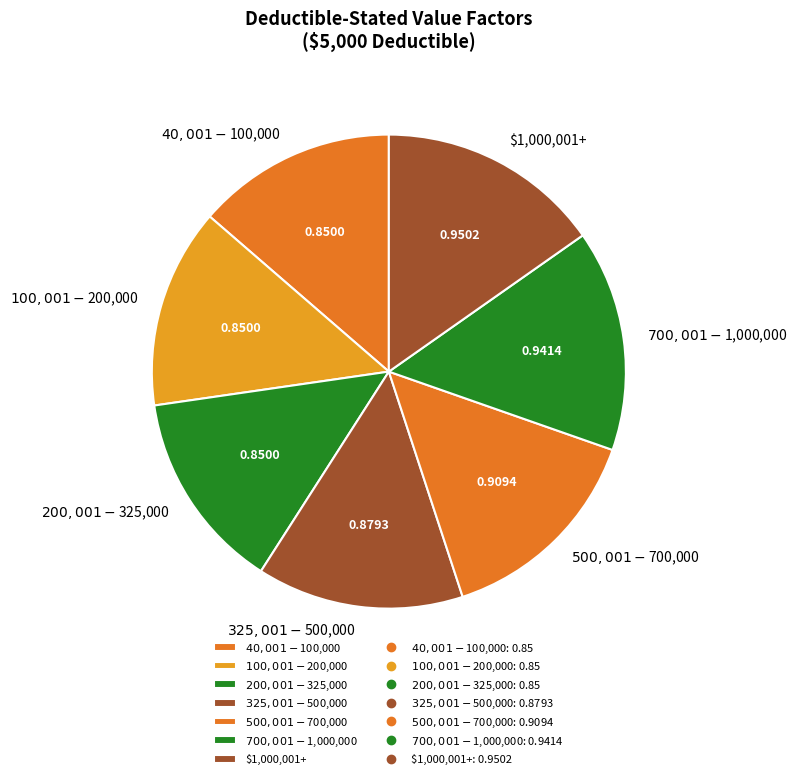

Is there a majority slice in this chart?

No